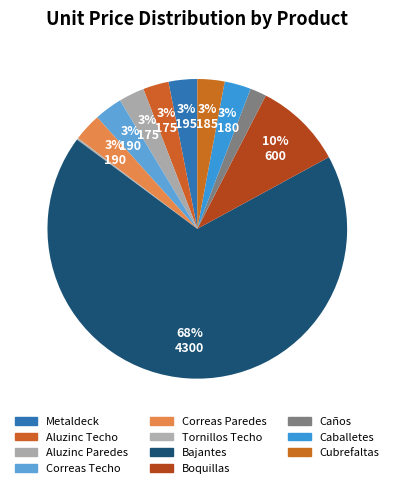

To the nearest percent, what is the difference between the Boquillas and Cubrefaltas slice percentages?

7%